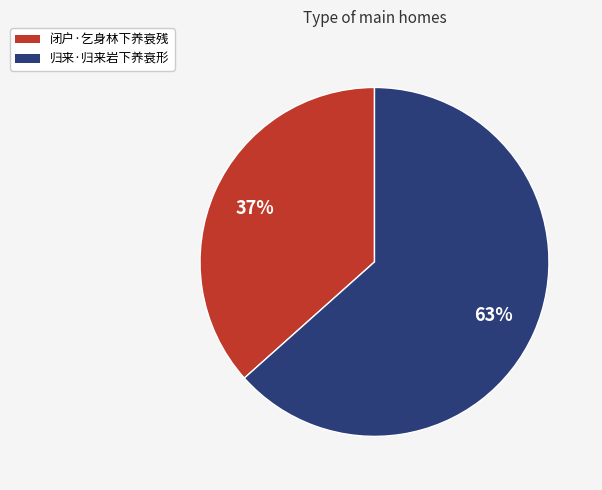

To the nearest percent, what percentage of the pie is 闭户·乞身林下养衰残?

37%